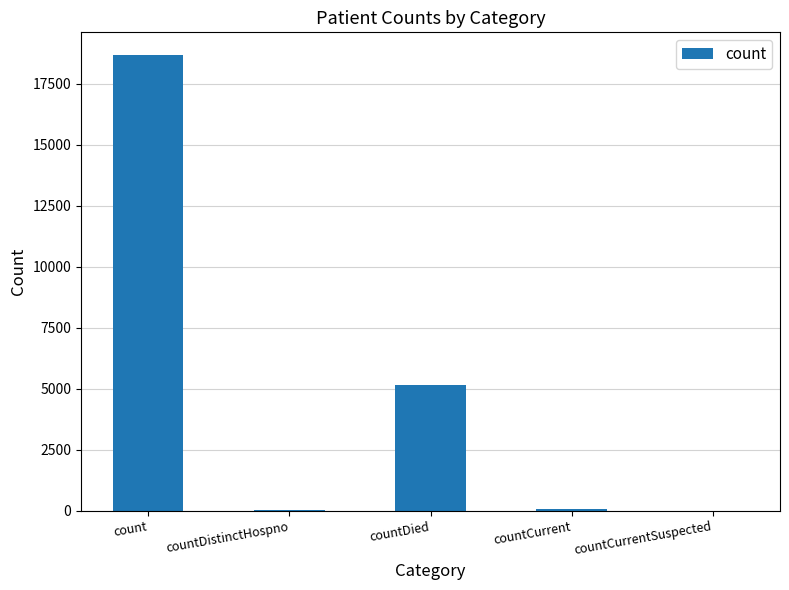

At which label is the value closest to 9332?

countDied